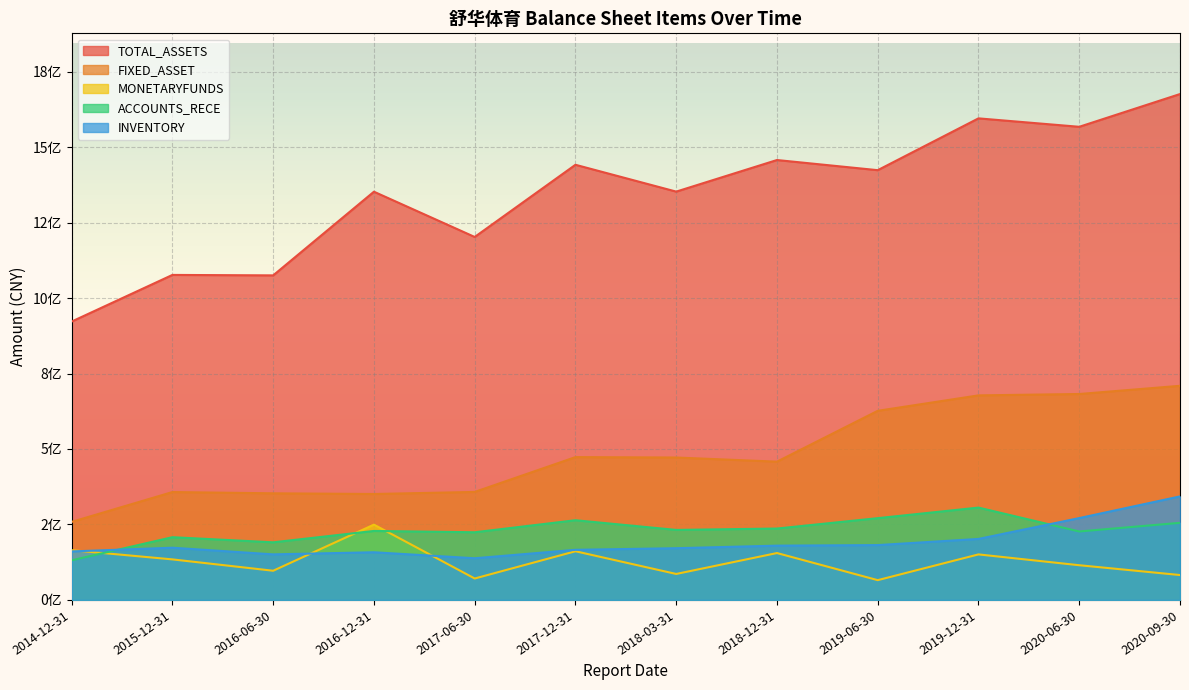

Does the chart display data point markers on the line(s)?

No